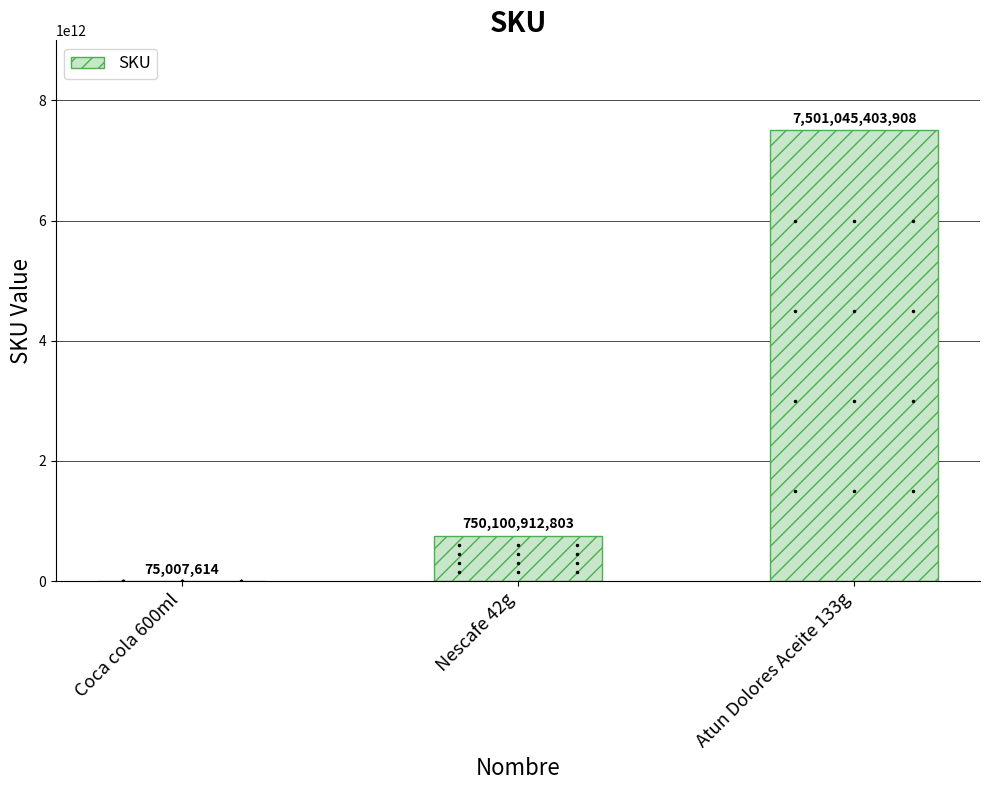

What is the approximate value at Atun Dolores Aceite 133g?

7501045403908